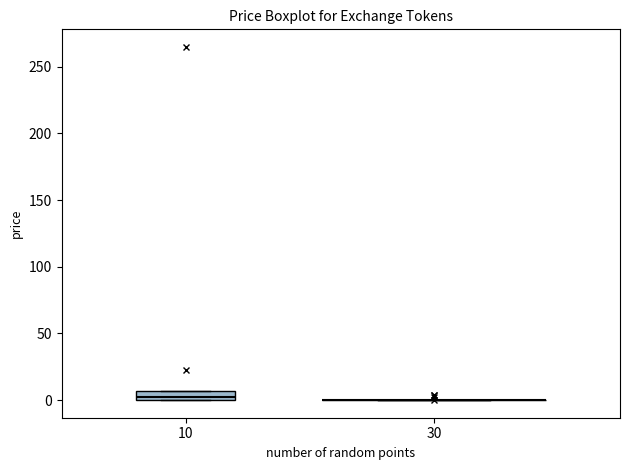

Which box is the tallest, from its lower edge to its upper edge?

10